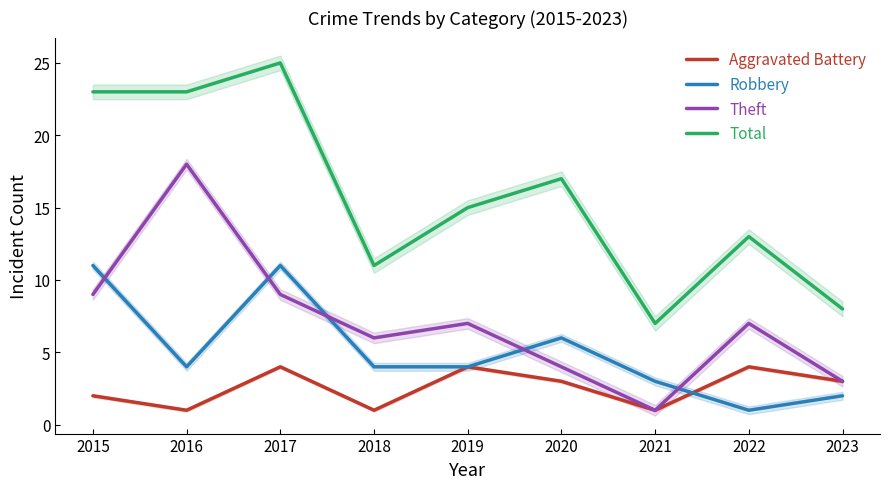

Which category has the lowest value across all series?

2016